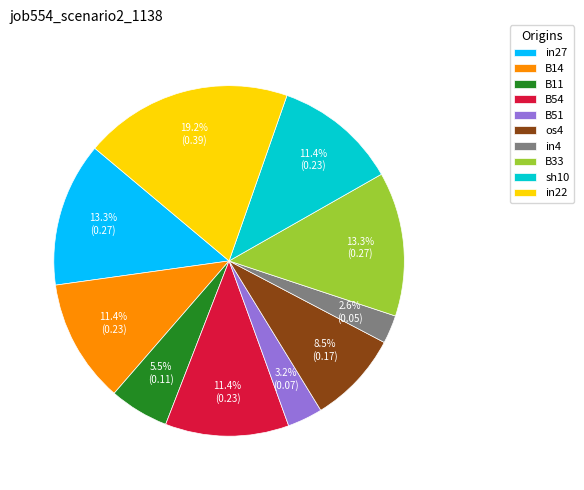

Which slice is the smallest?

in4